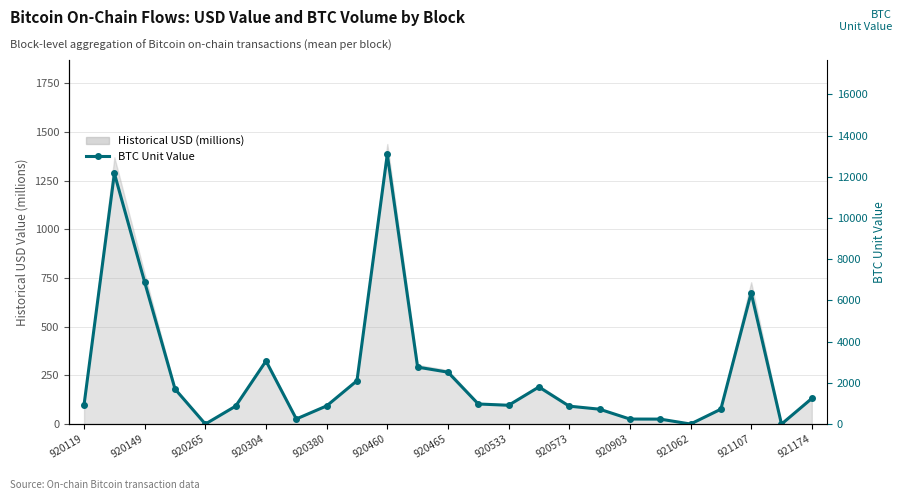

What is the greatest value displayed?

13084.5